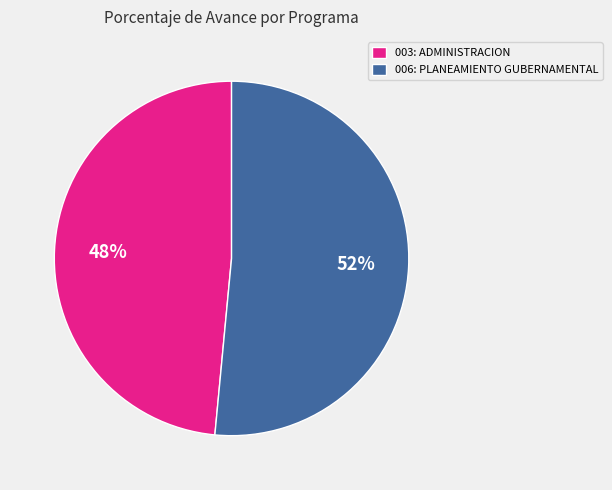

Is it true that 003: ADMINISTRACION is 59% of the pie?

False